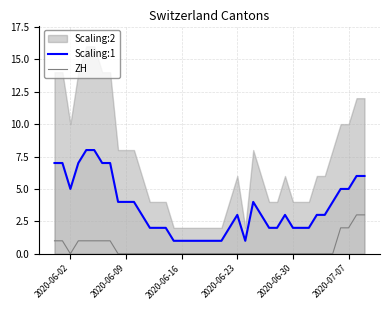

What is the maximum value for ZH?

3